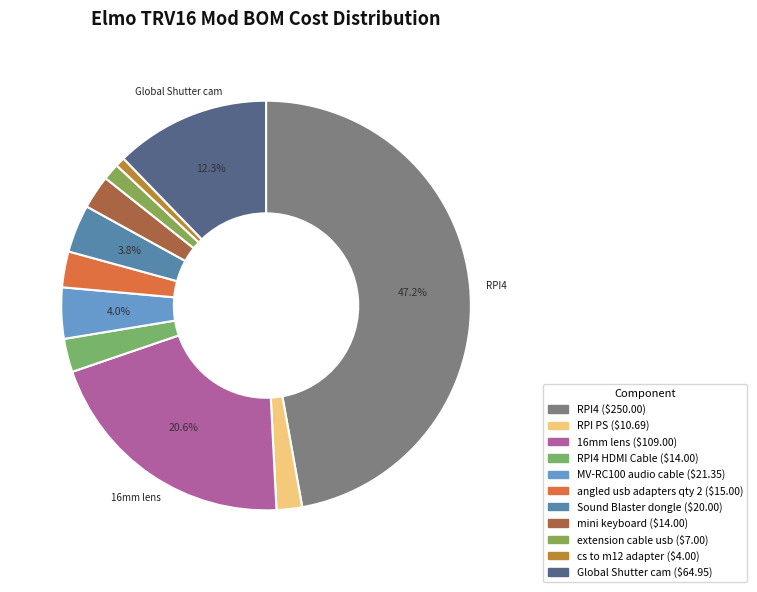

To the nearest percent, what is the average slice percentage?

9%